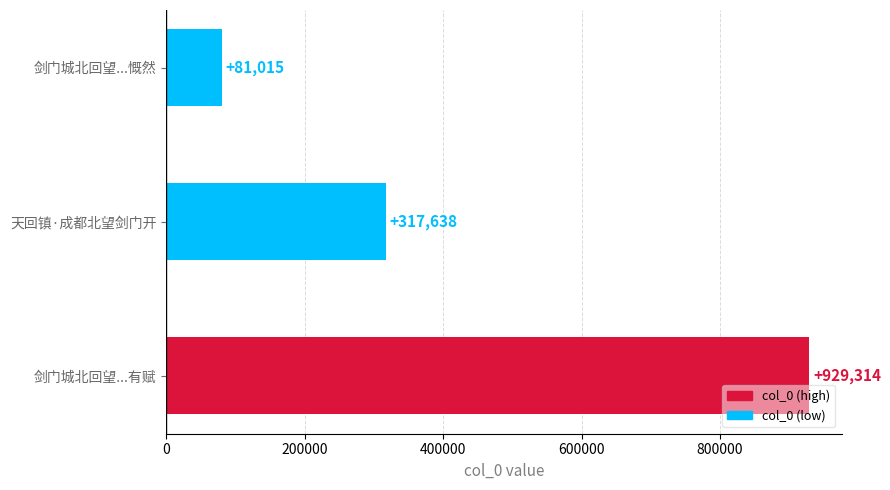

How many categories are shown in the chart?

3